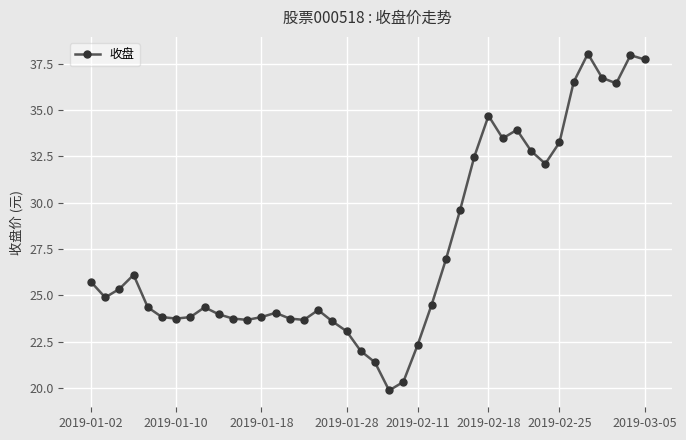

What is the smallest value displayed?

19.9